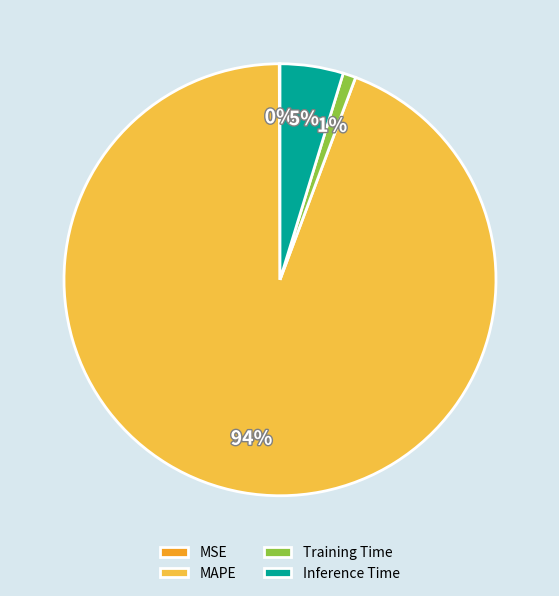

What percentage is the Inference Time slice, to the nearest percent?

5%